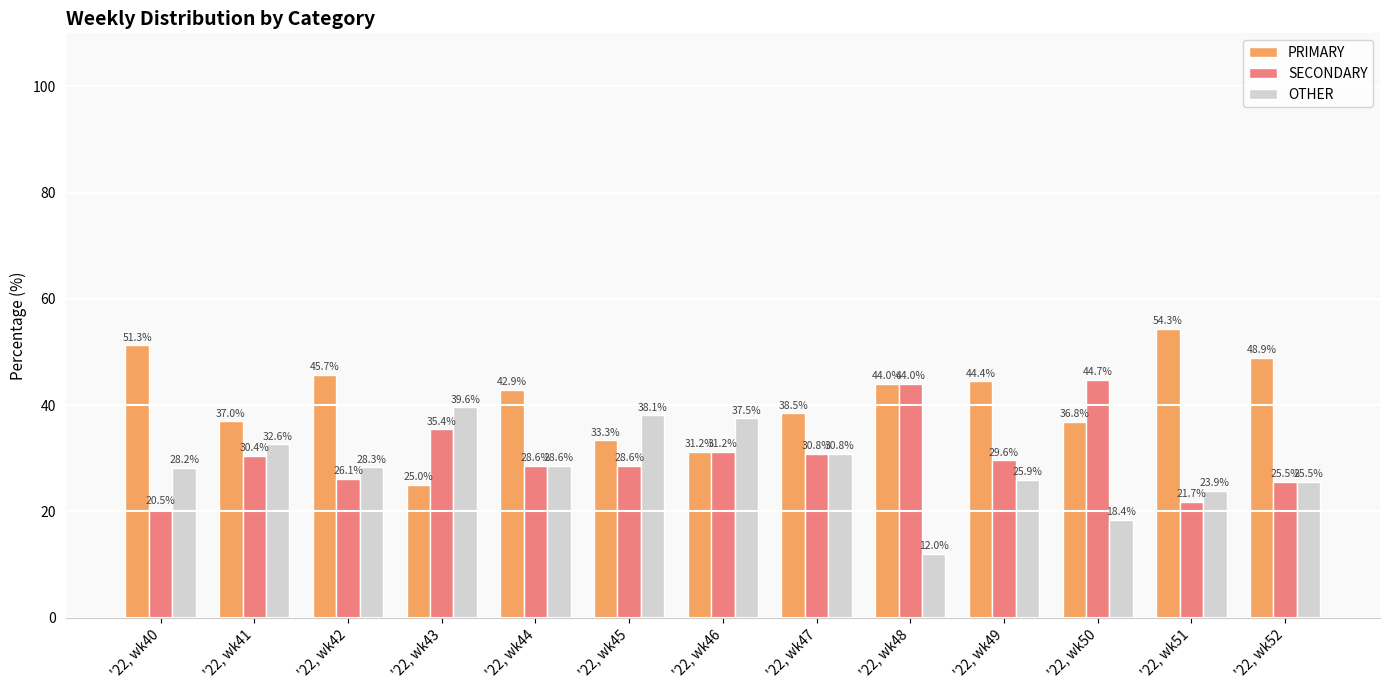

How many bars are there in each group?

3